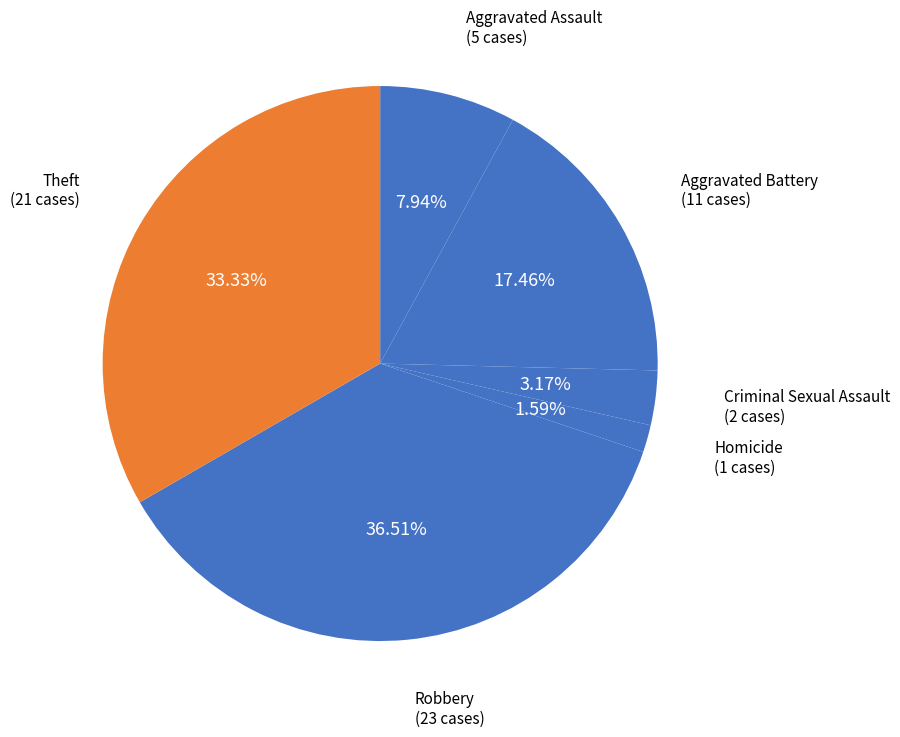

What percentage is the Criminal Sexual Assault slice, to the nearest percent?

3%